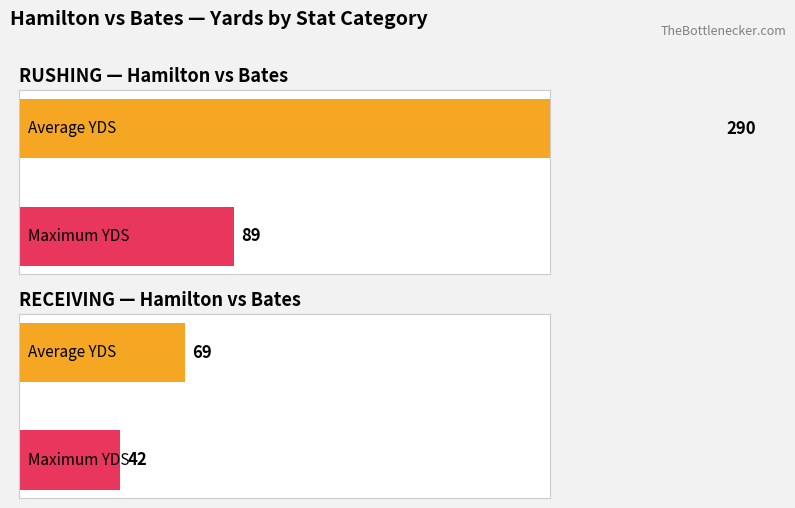

Does the chart contain any negative values?

No